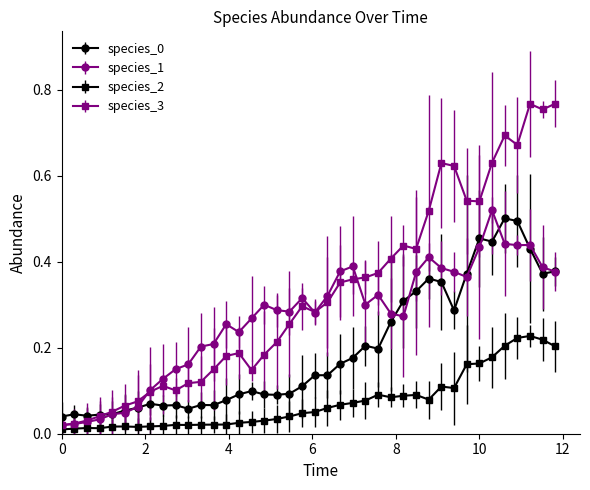

True or false: species_2 and species_0 cross at least once.

False